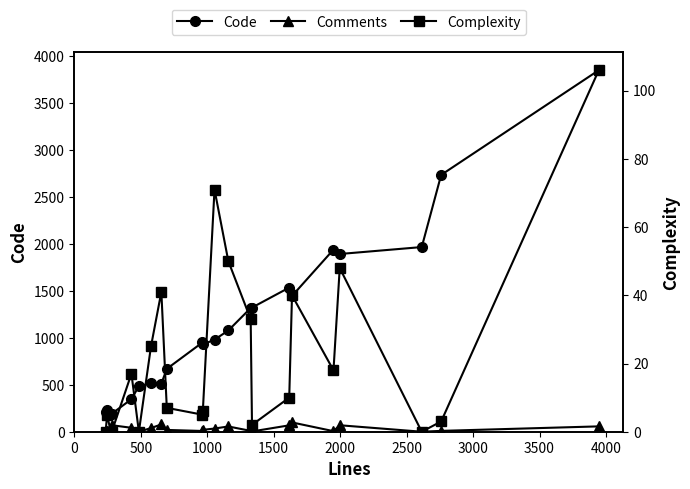

Rank the series by their maximum value, from lowest to highest.

Comments, Complexity, Code